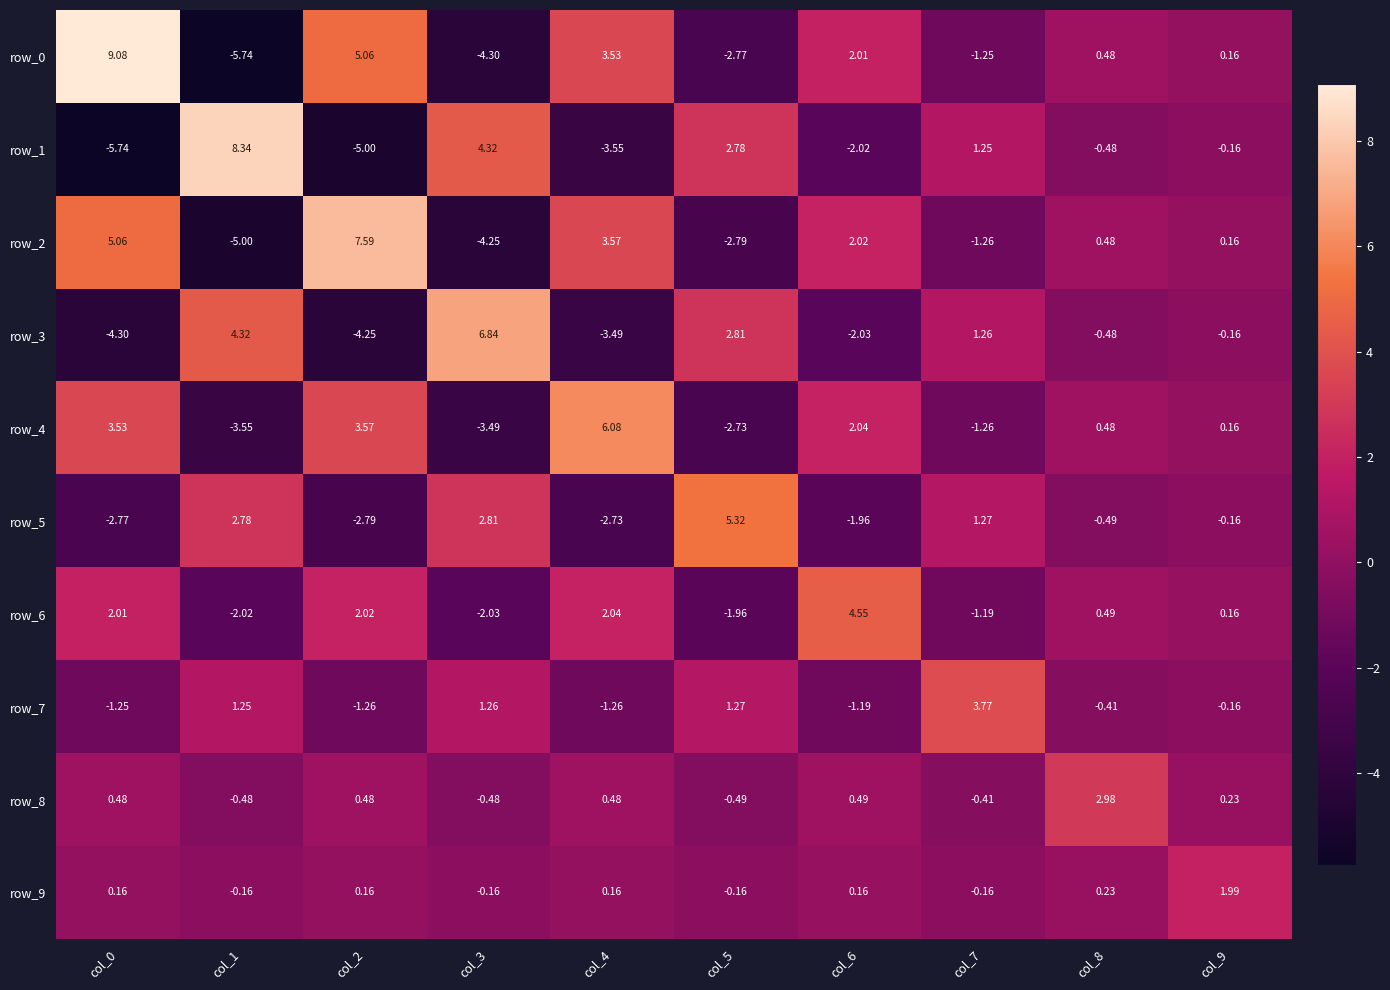

Count the number of data series in this chart.

10